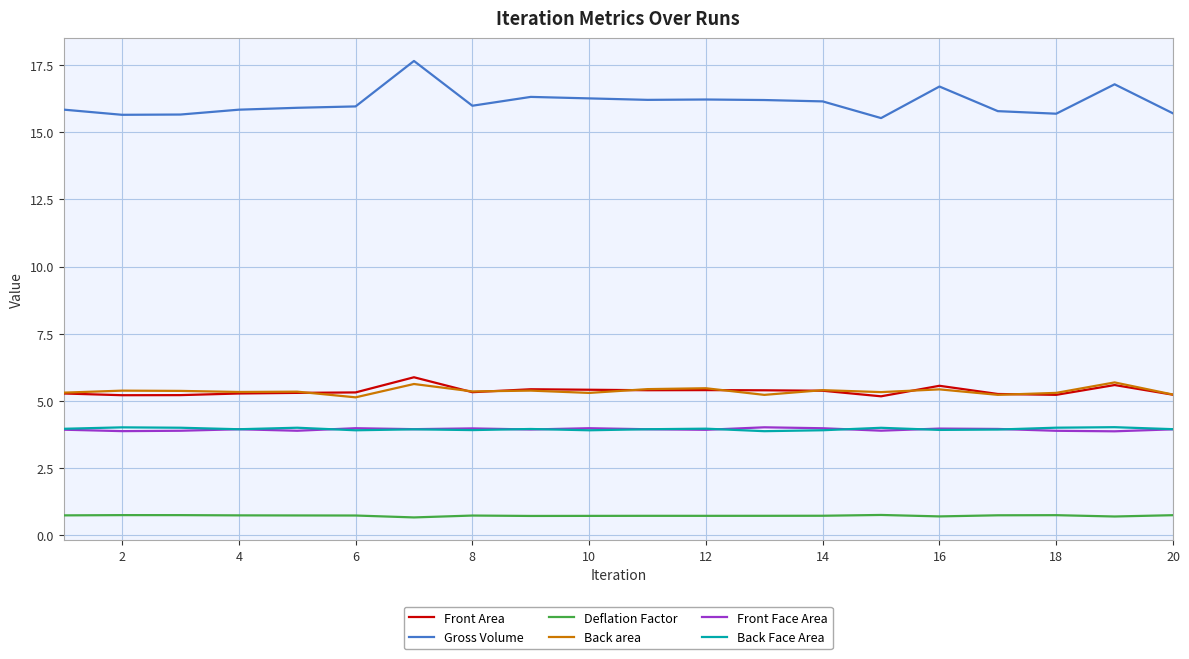

Which series has the largest range (max minus min)?

Gross Volume